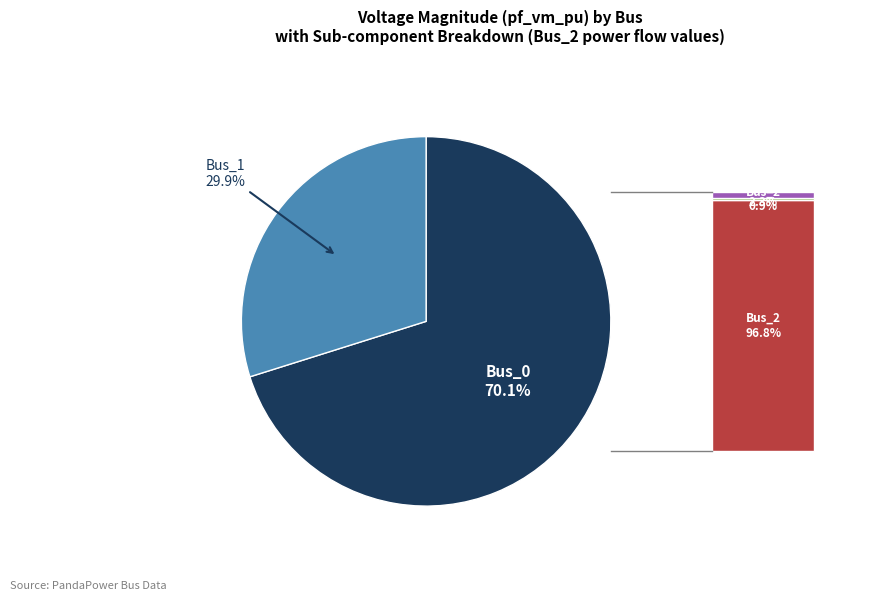

Which category has the smallest portion of the pie?

Bus_2